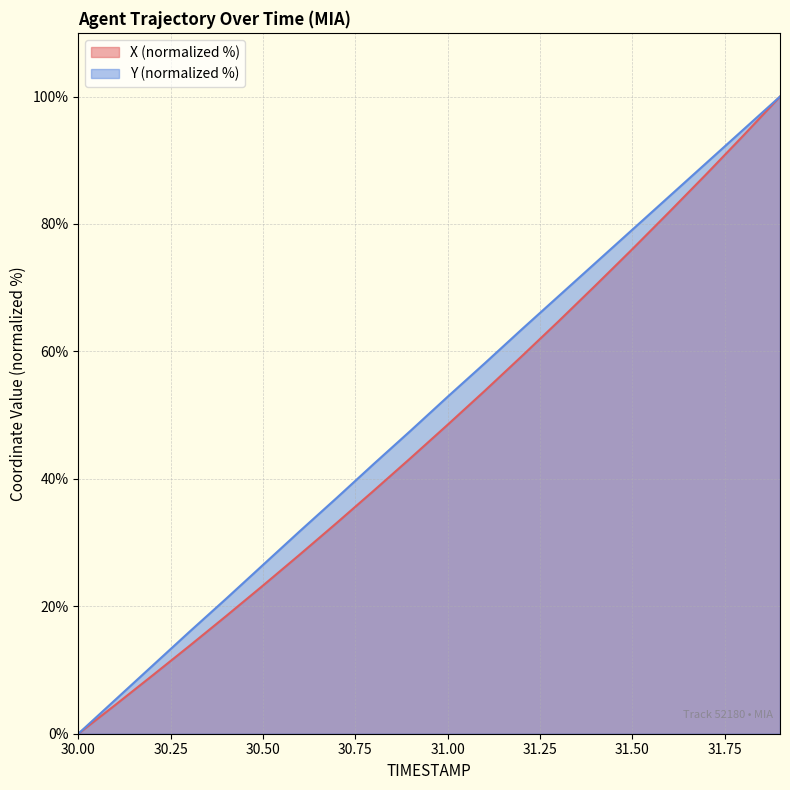

Reading left to right, what are all the values shown in this chart?

X: 0.0	4.5	9.1	13.7	18.5	23.3	28.1	33.1	38.1	43.3	48.5	53.8	59.2	64.7	70.3	76.0	81.9	87.8	93.8	100.0
Y: 0.0	5.3	10.6	15.9	21.2	26.5	31.8	37.0	42.3	47.6	52.9	58.1	63.4	68.6	73.9	79.1	84.3	89.5	94.8	100.0